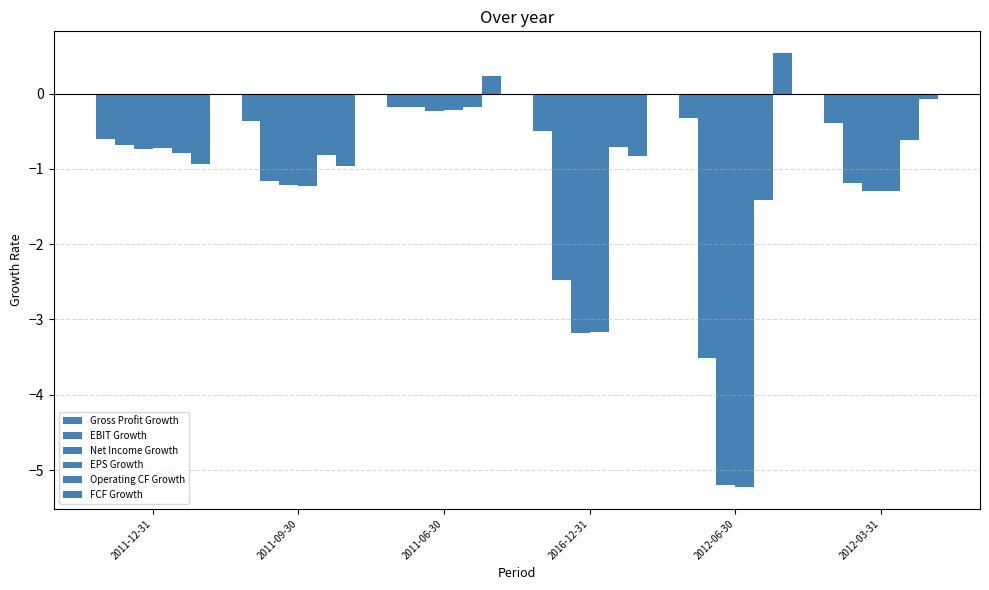

What is the label of the 3rd bar from the left?

2011-06-30